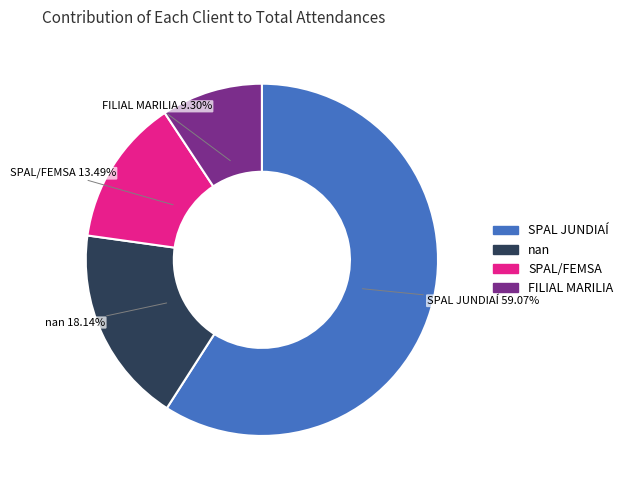

Combined, do SPAL JUNDIAÍ and nan account for over 50%?

Yes